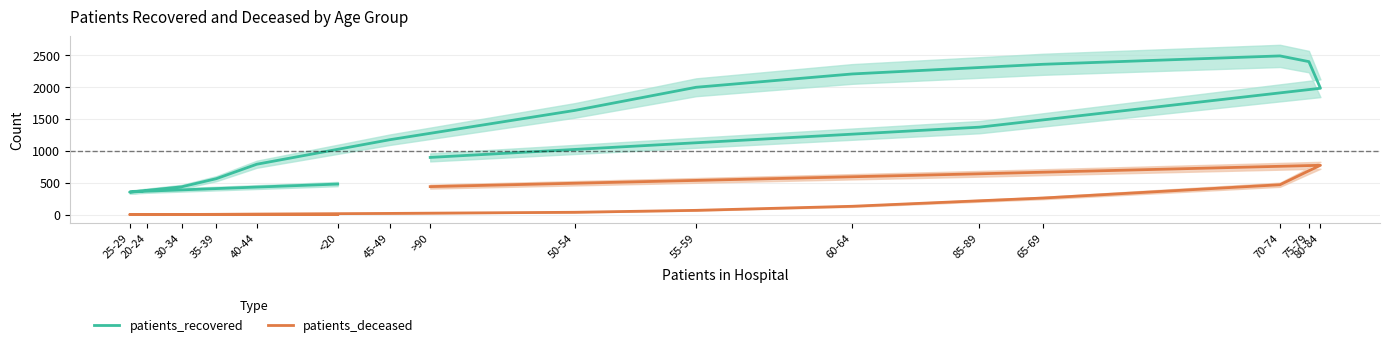

What is the minimum value for patients_recovered?

353.5